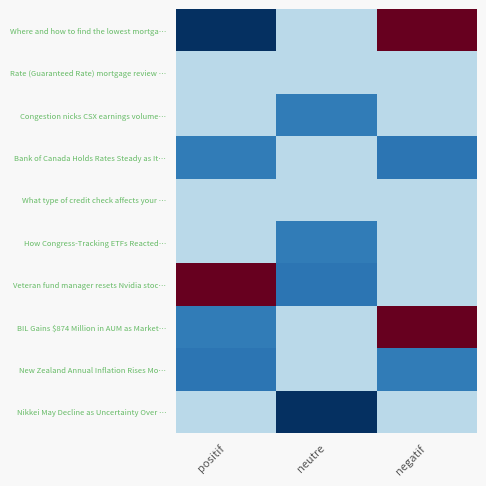

Reading left to right, transcribe all the data shown in this chart.

Where and how to find the lowest mortga…: positif=0.3	neutre=0.0	negatif=-0.5
Rate (Guaranteed Rate) mortgage review …: positif=0.0	neutre=0.0	negatif=0.0
Congestion nicks CSX earnings volume…: positif=0.0	neutre=0.2	negatif=0.0
Bank of Canada Holds Rates Steady as It…: positif=0.2	neutre=0.0	negatif=0.2
What type of credit check affects your …: positif=0.0	neutre=0.0	negatif=0.0
How Congress-Tracking ETFs Reacted…: positif=0.0	neutre=0.2	negatif=0.0
Veteran fund manager resets Nvidia stoc…: positif=-0.5	neutre=0.2	negatif=0.0
BIL Gains $874 Million in AUM as Market…: positif=0.2	neutre=0.0	negatif=-0.5
New Zealand Annual Inflation Rises Mo…: positif=0.2	neutre=0.0	negatif=0.2
Nikkei May Decline as Uncertainty Over …: positif=0.0	neutre=0.3	negatif=0.0